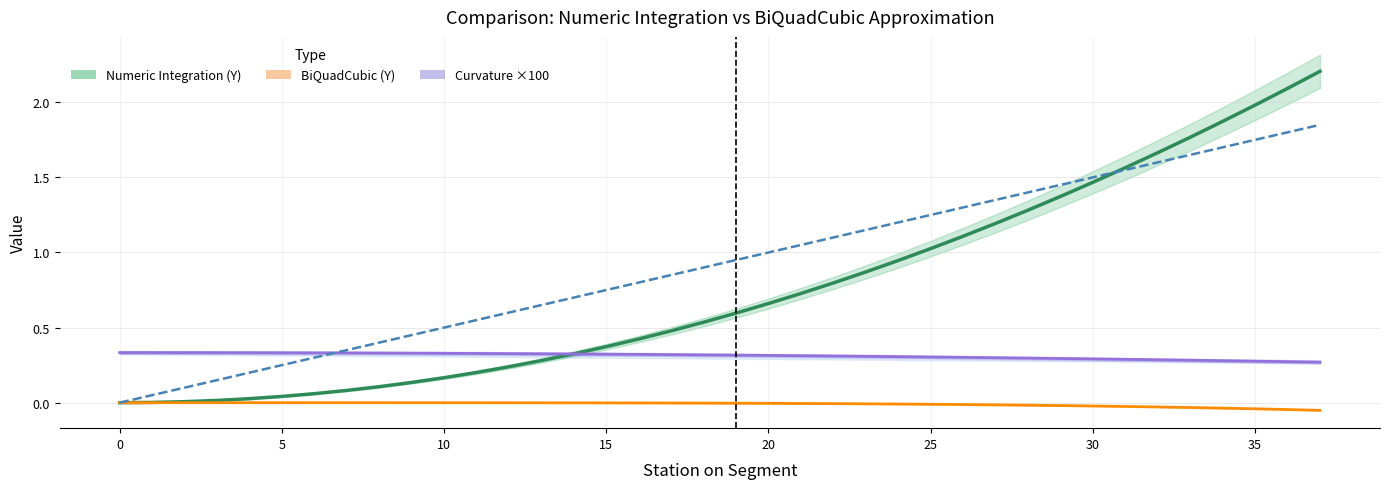

What is the value of the Y (numeric) point at the 14th from the left?

0.3